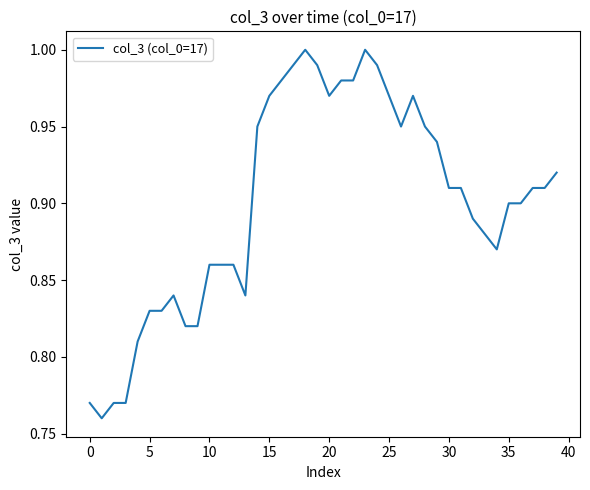

True or false: the data shows 1.2 at 5.

False